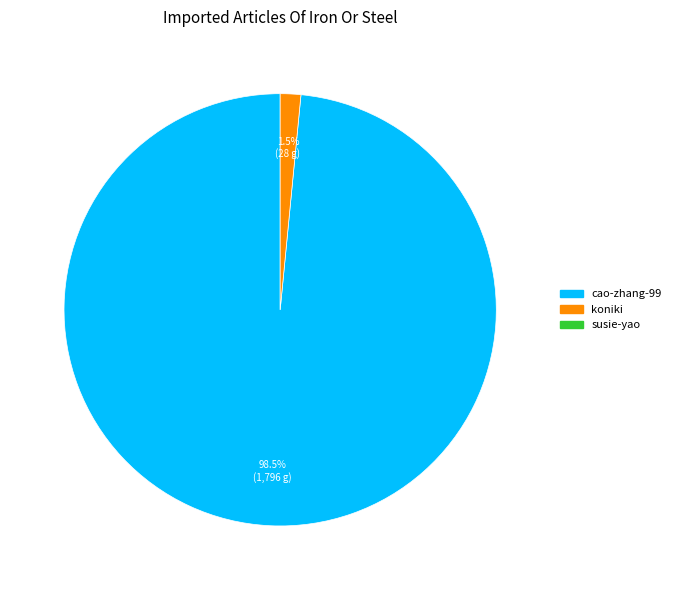

Is there any slice that represents more than half of the pie?

Yes